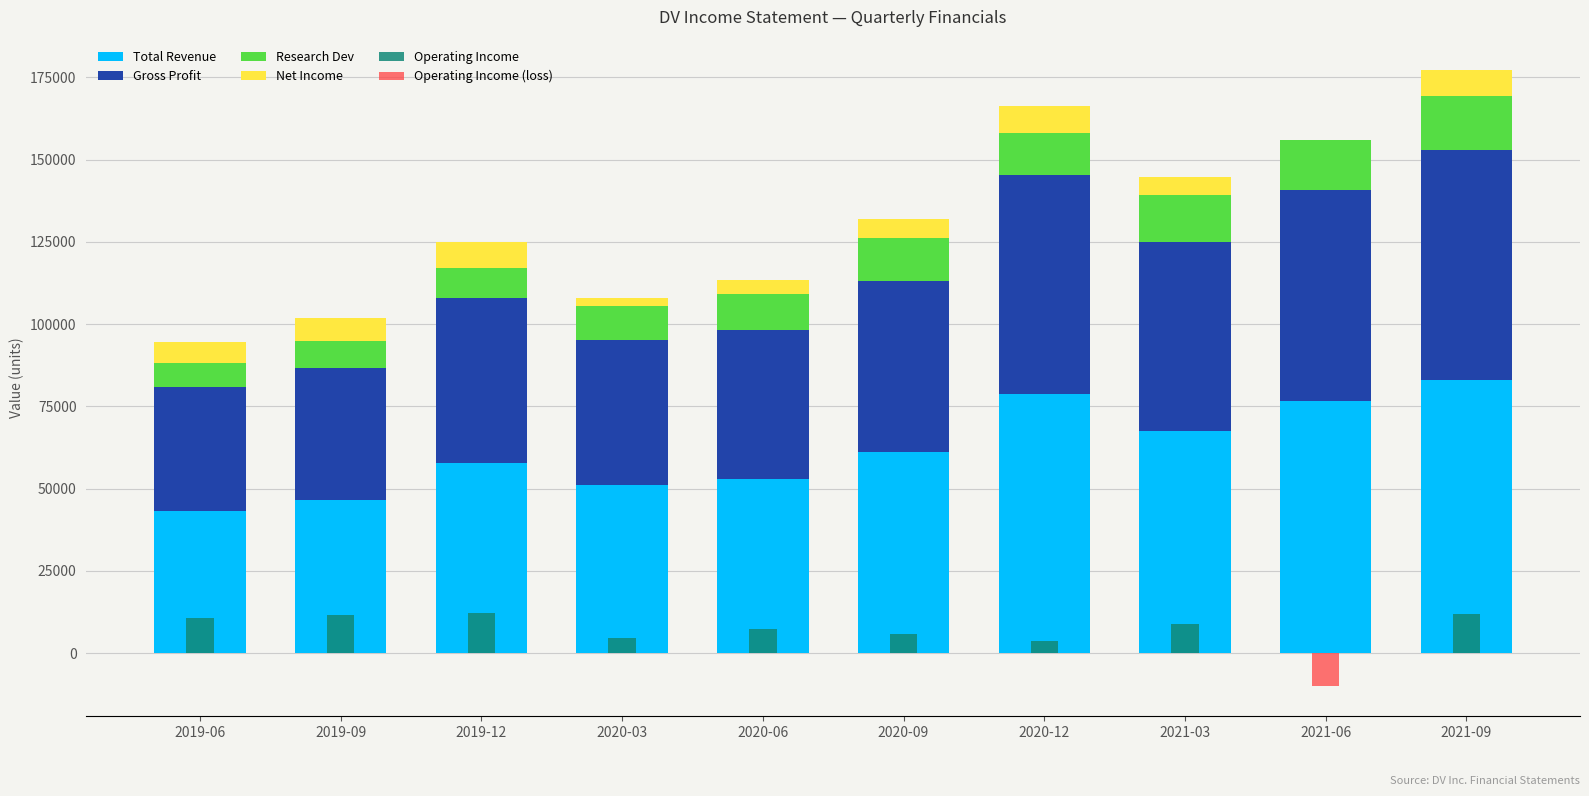

What is the label of the 2nd bar from the right?

2021-06